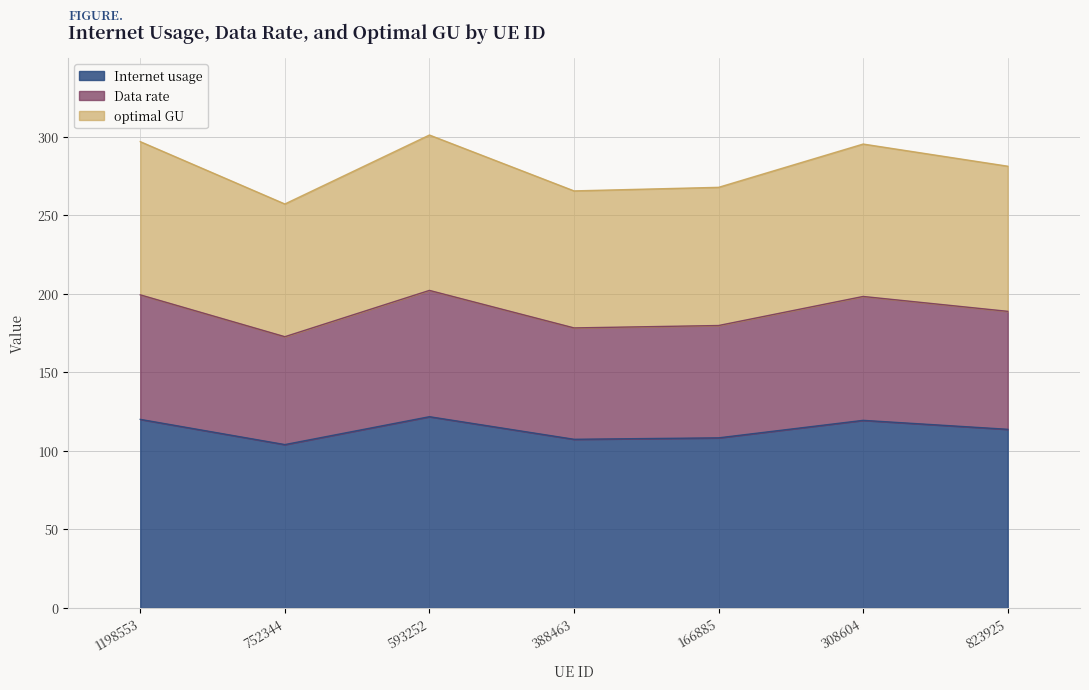

What is the value of the optimal GU point at the 1st from the left?

296.8